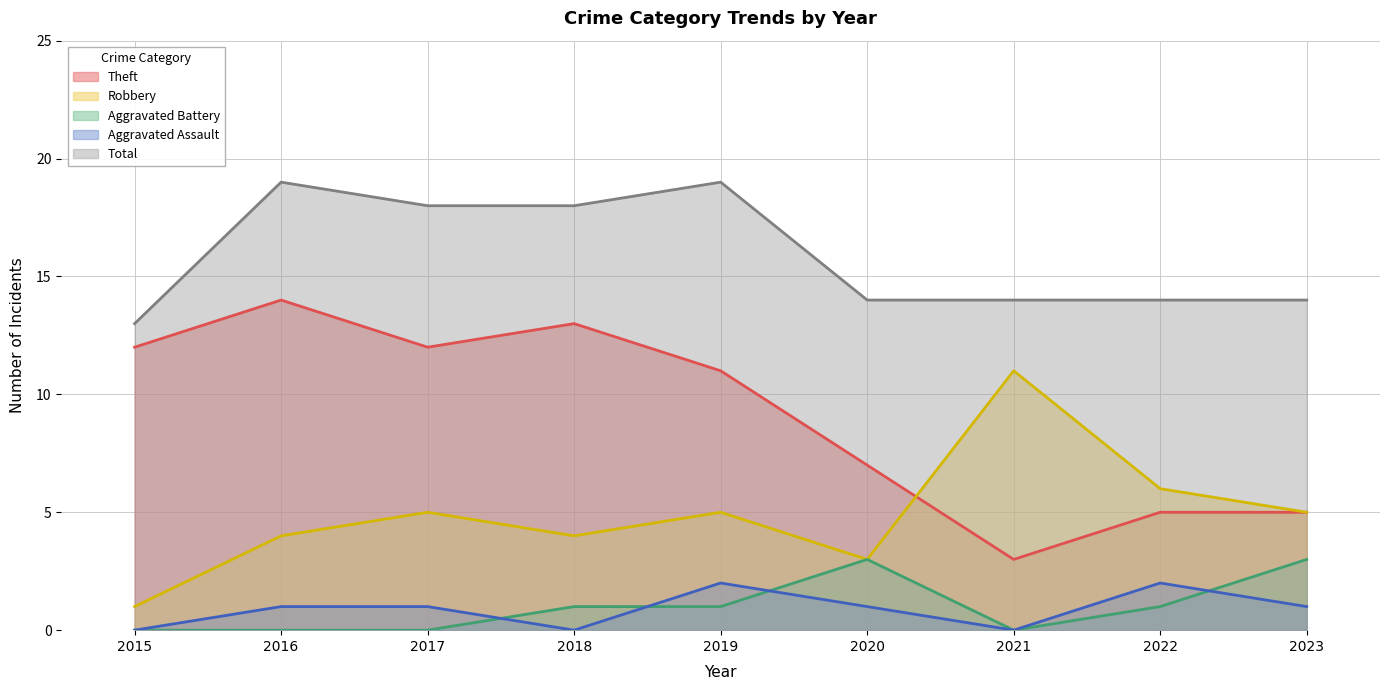

True or false: Robbery has more than 2 interior local peaks.

True